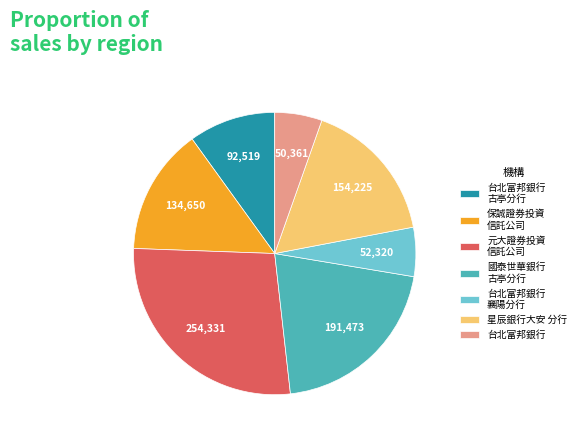

Which slice is the largest?

元大證券投資 信託公司